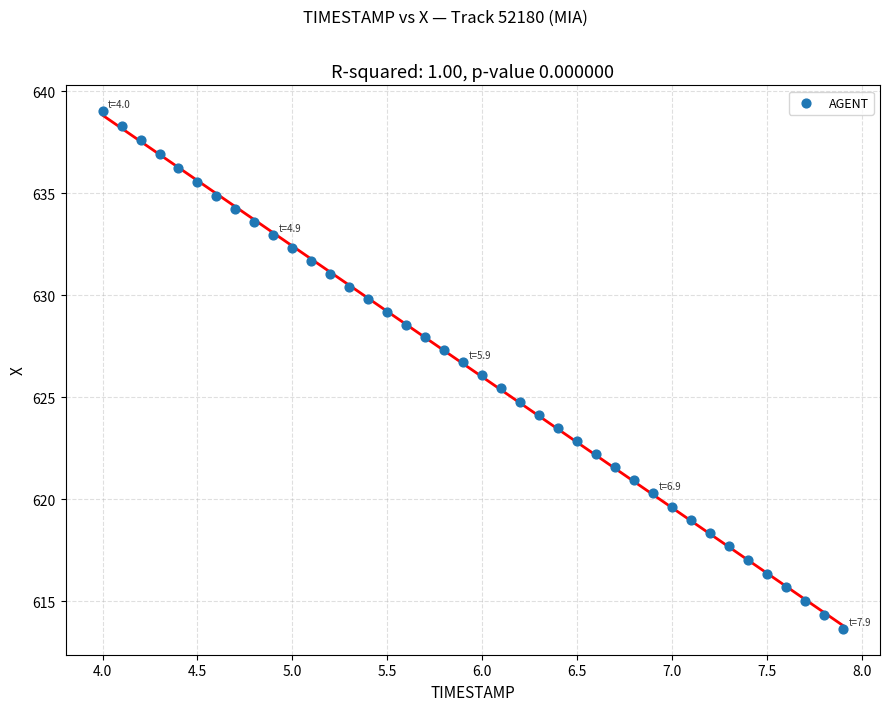

What is the range of X values (max minus min)?

3.9